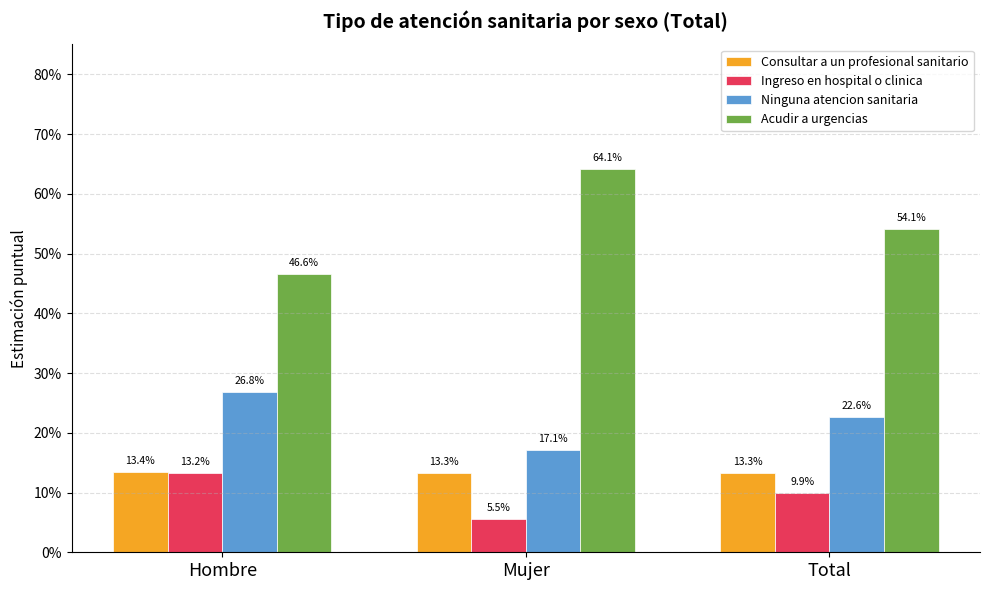

At how many categories does at least one series exceed 0?

3